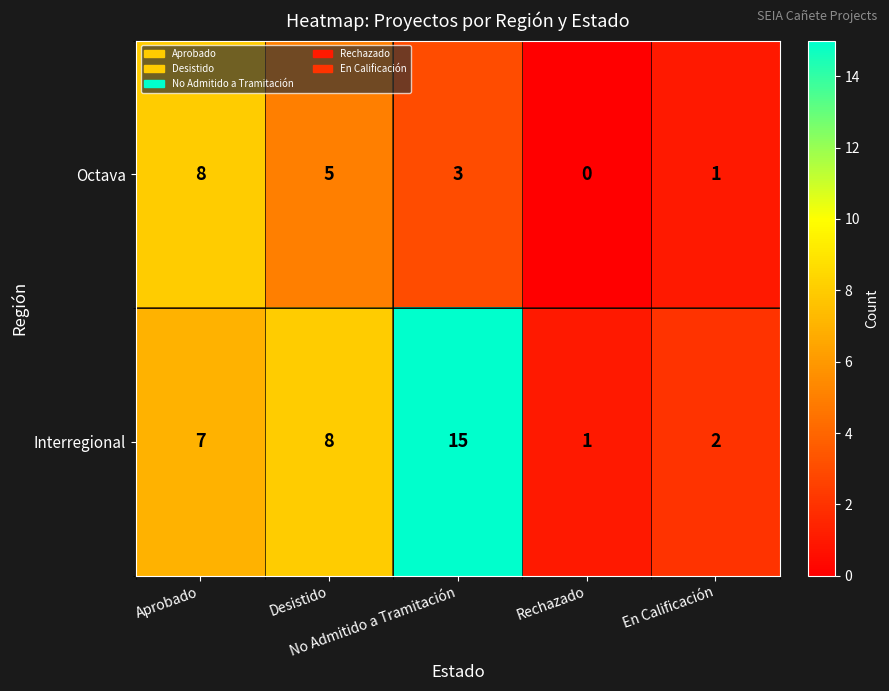

List the series in order of their overall mean, highest first.

Interregional, Octava